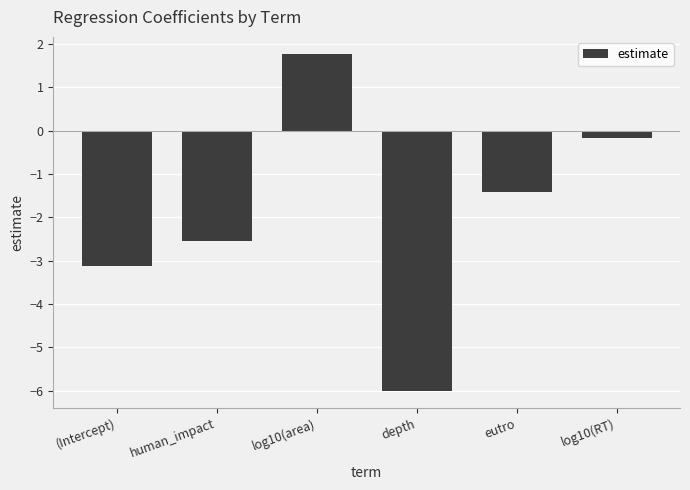

Is it true that the value at depth is -9.0?

False